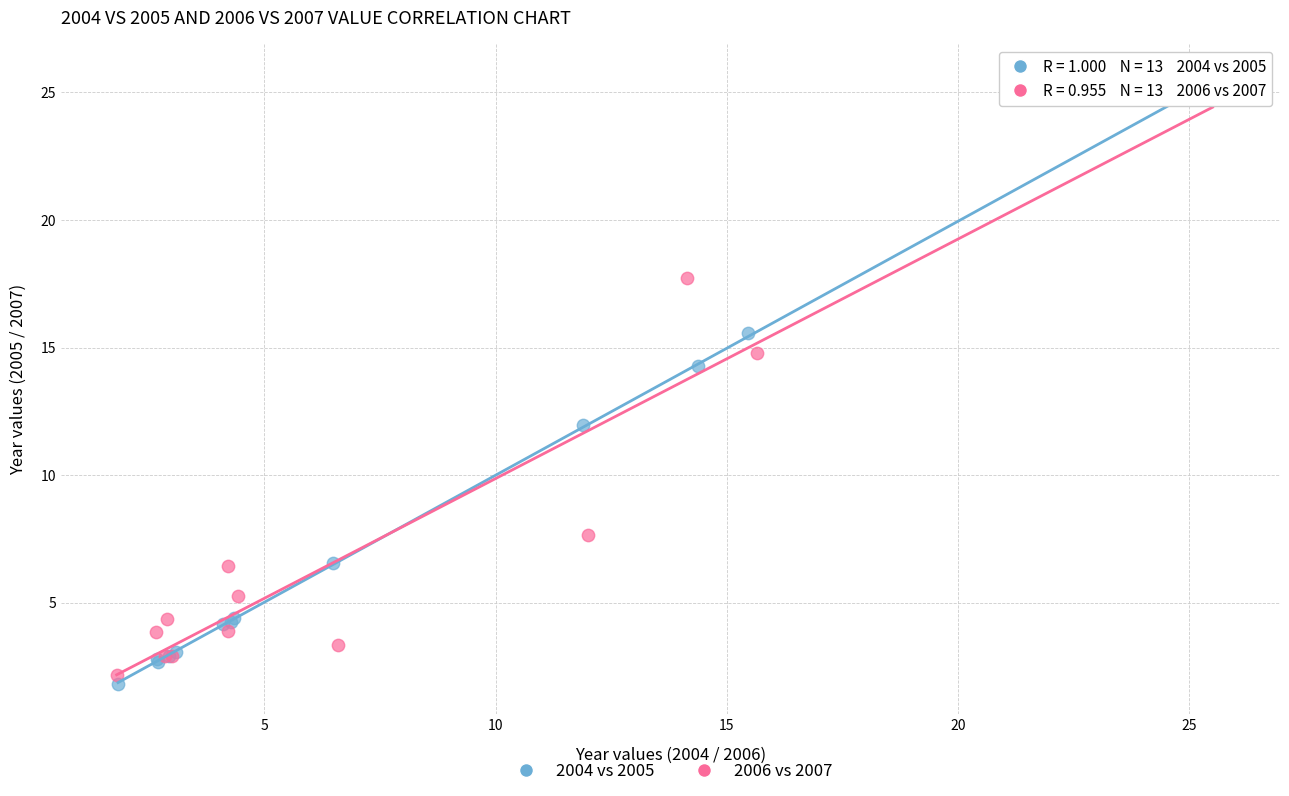

Which series has the largest Y range (max minus min)?

2004 vs 2005